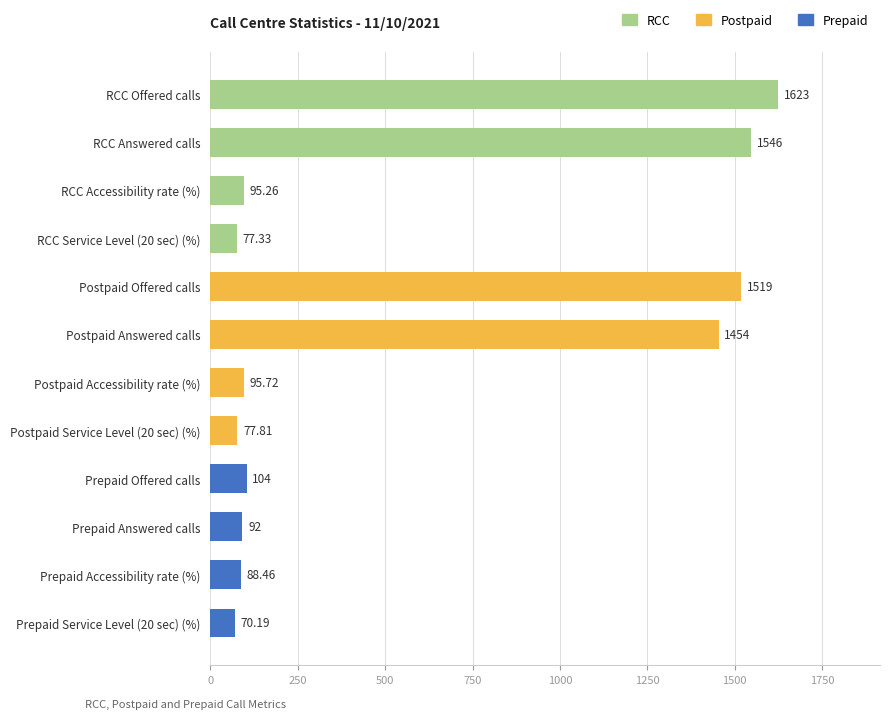

List the labels in order of value, largest first.

RCC Offered calls, RCC Answered calls, Postpaid Offered calls, Postpaid Answered calls, Prepaid Offered calls, Postpaid Accessibility rate (%), RCC Accessibility rate (%), Prepaid Answered calls, Prepaid Accessibility rate (%), Postpaid Service Level (20 sec) (%), RCC Service Level (20 sec) (%), Prepaid Service Level (20 sec) (%)